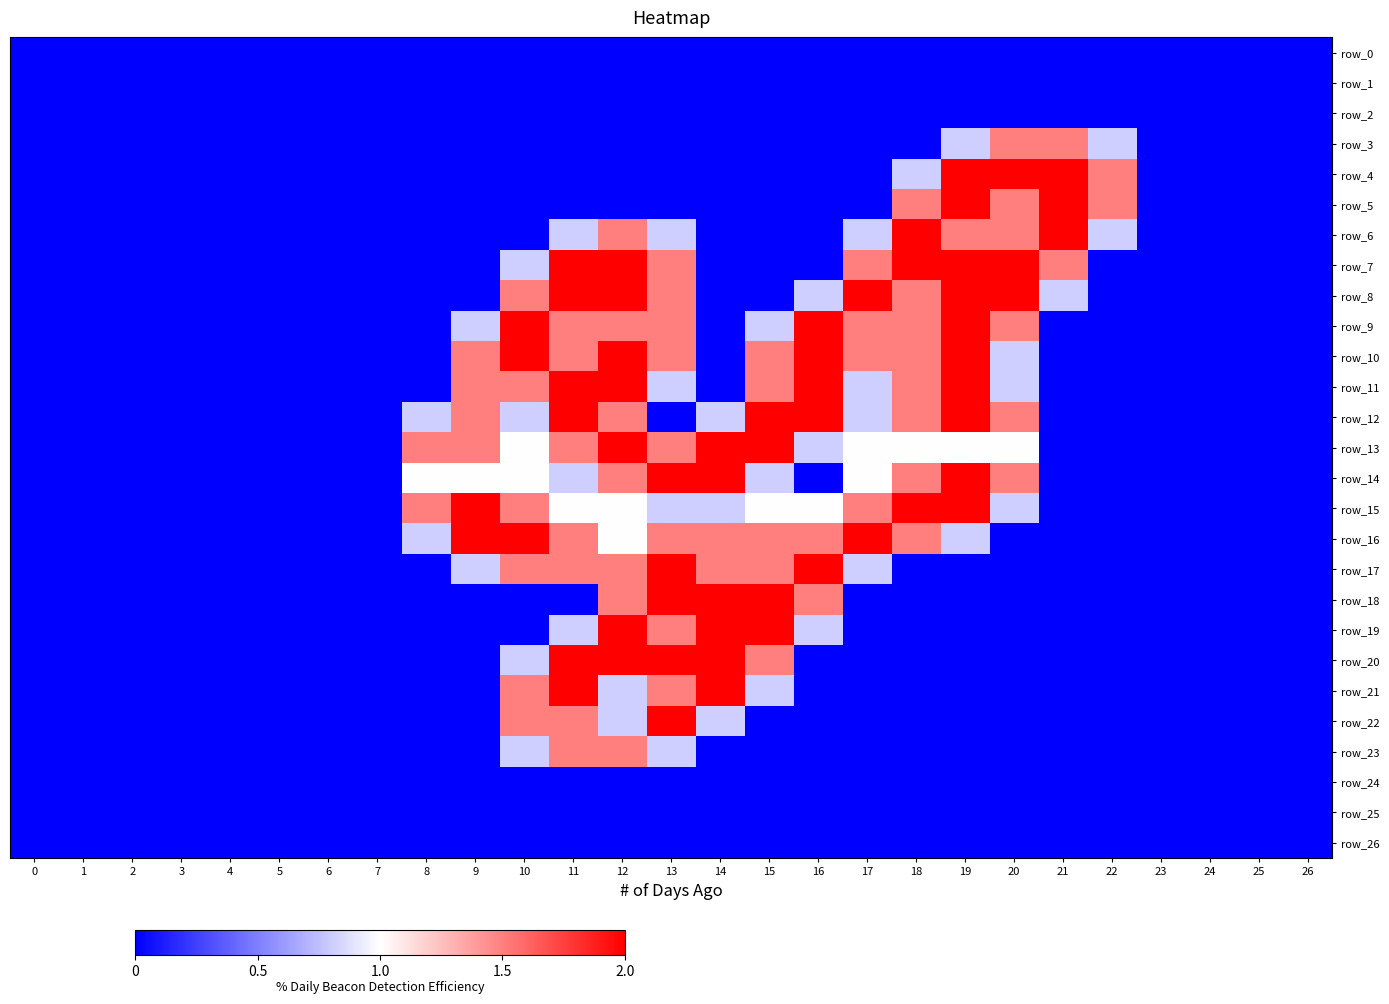

The value of row_10 at 9 is 1.5. True or false?

True